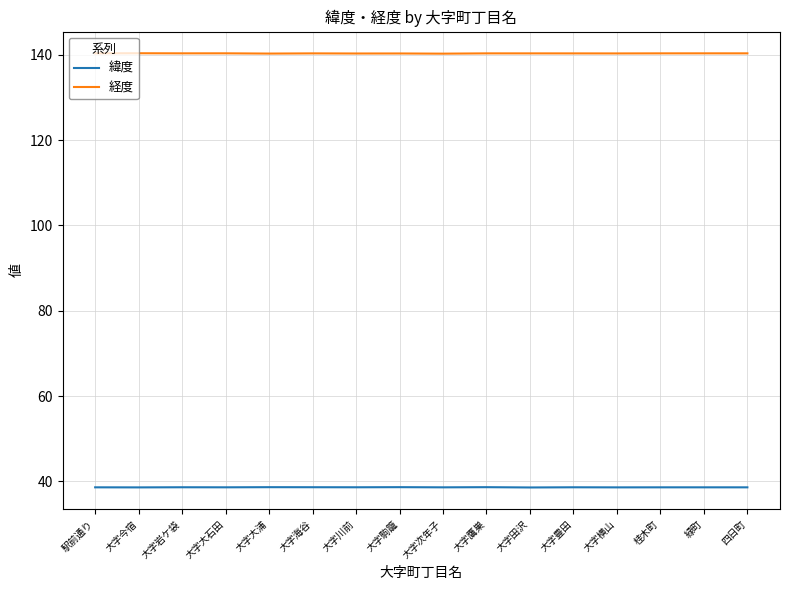

Is it true that 経度 equals 221.4 at 大字鷹巣?

False